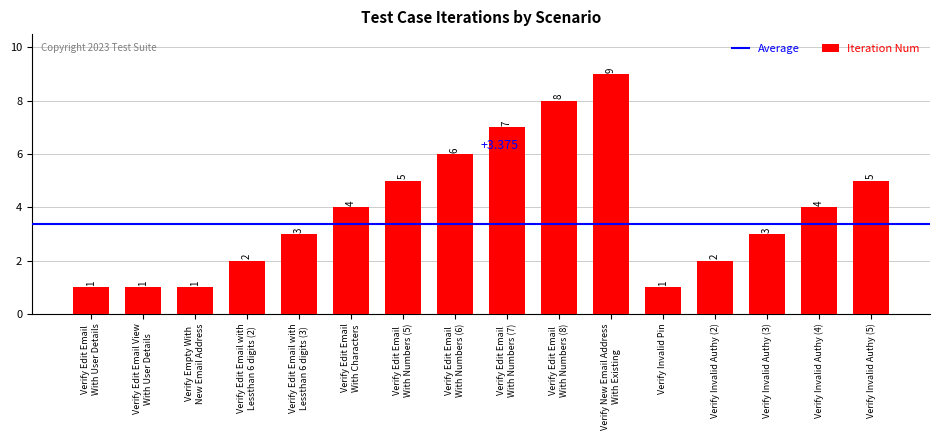

True or false: the data shows 6 at Verify Invalid Authy (4).

False